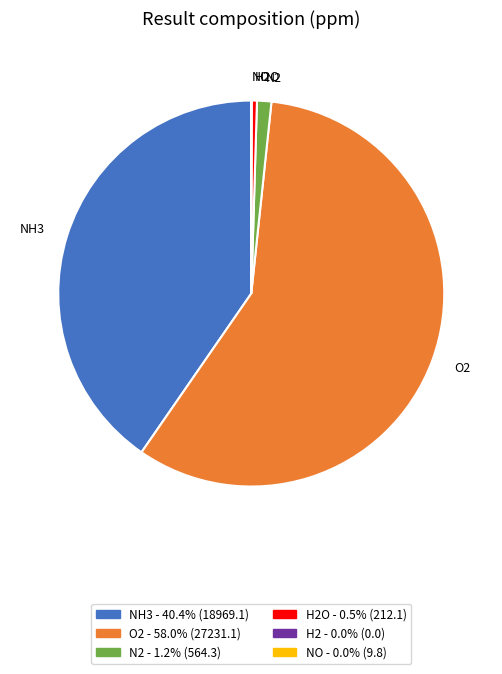

The O2 slice represents 46% of the pie. True or false?

False